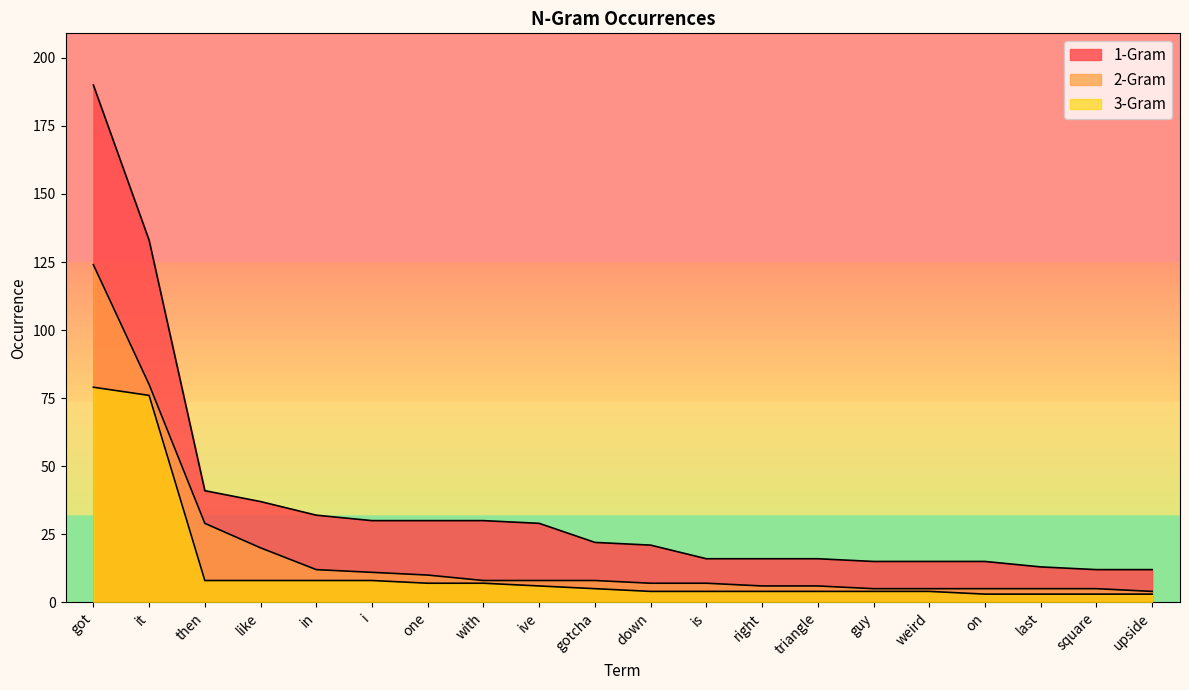

How many lines are shown in the chart?

3